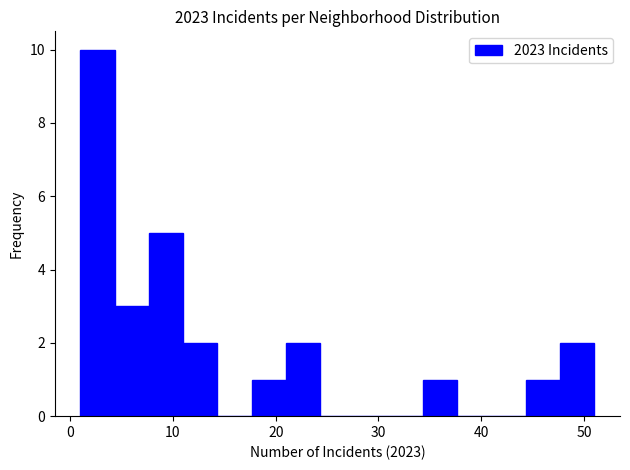

Read against the x-axis, roughly where is the centre of the tallest bar?

3